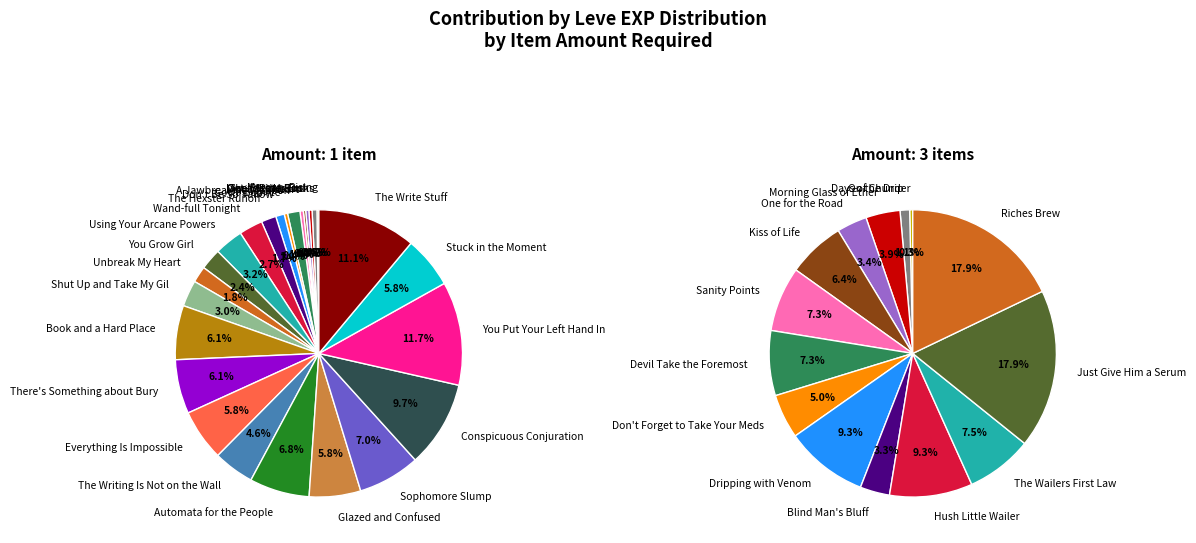

How many slices are in this pie chart?

40